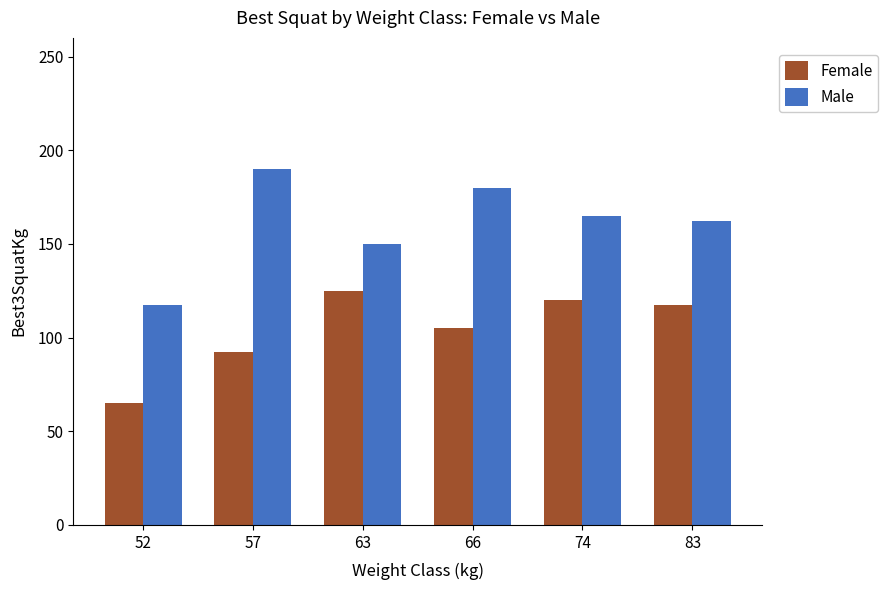

What are all the series names shown in the legend?

Female, Male